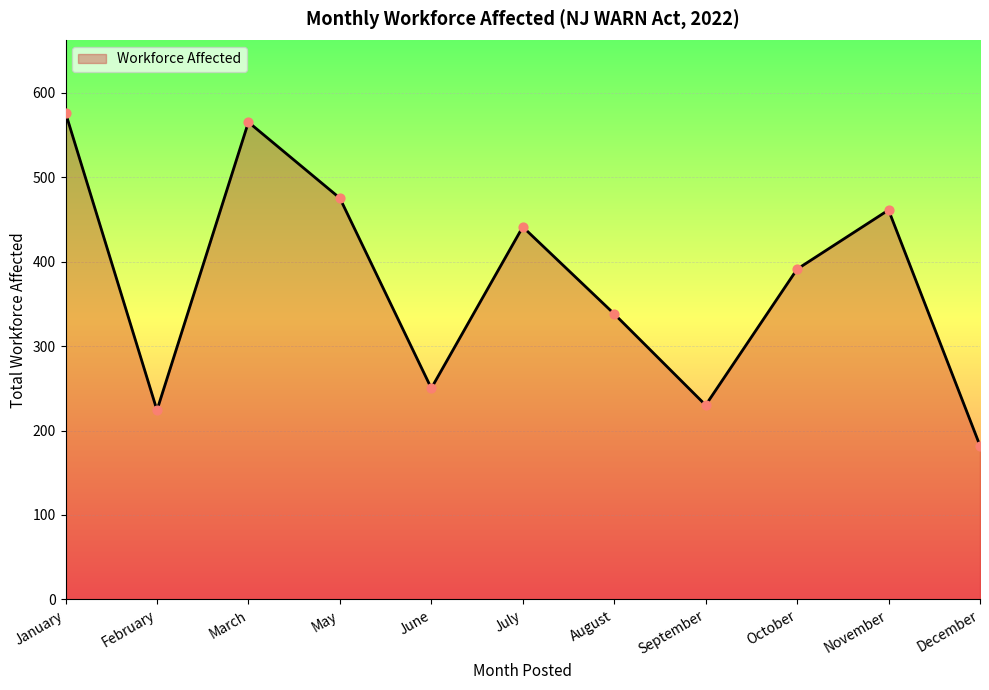

Approximately how many times larger is the value at January compared to March?

1.0